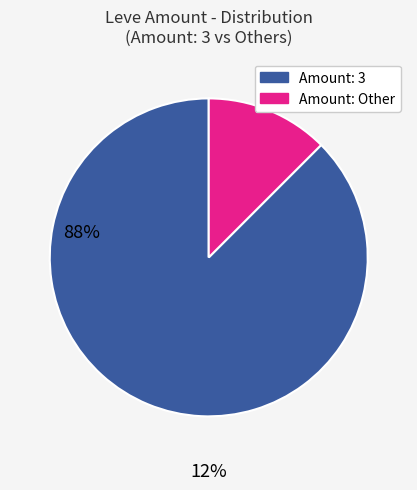

Is there a majority slice in this chart?

Yes